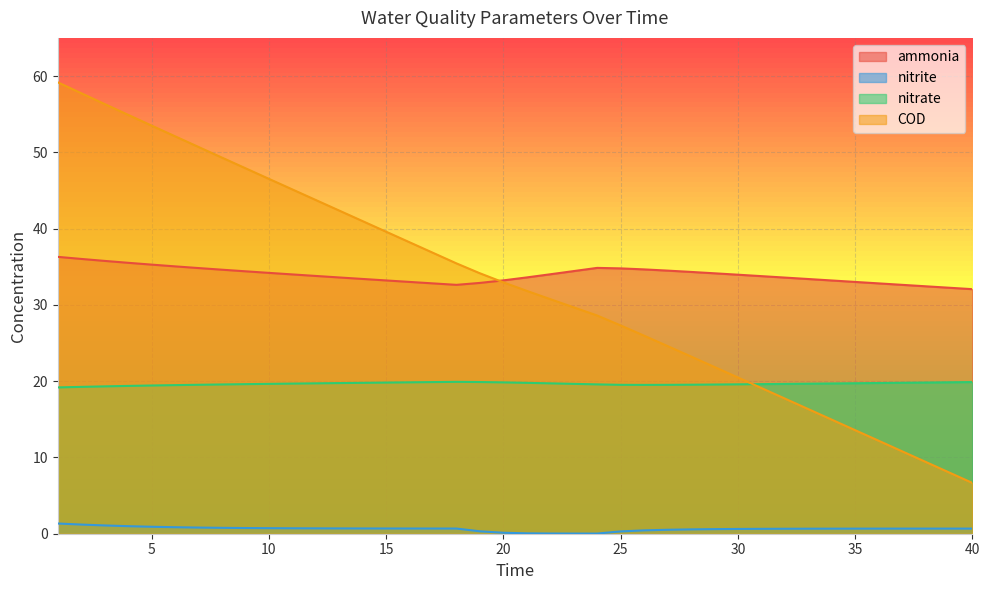

Does the chart display data point markers on the line(s)?

No